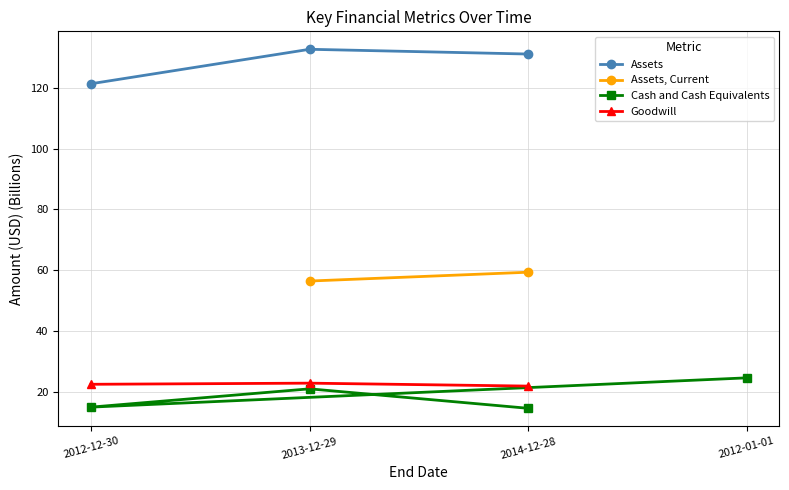

What is the difference between the maximum and minimum values?

11.3